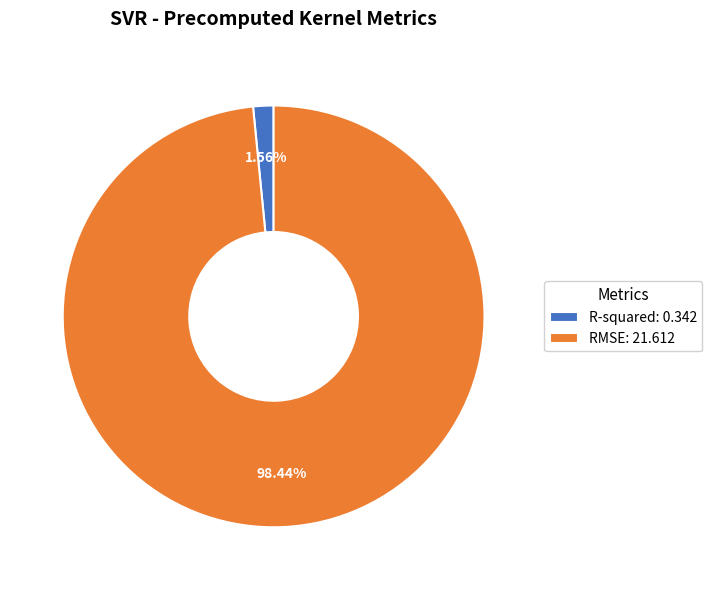

Is there any slice that represents more than half of the pie?

Yes